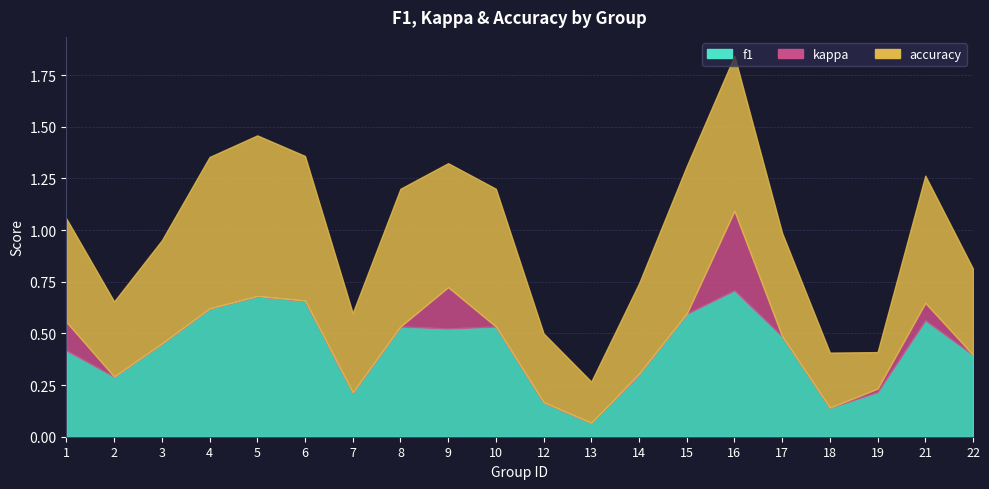

In f1, how many points are higher than both neighbors (excluding endpoints)?

5